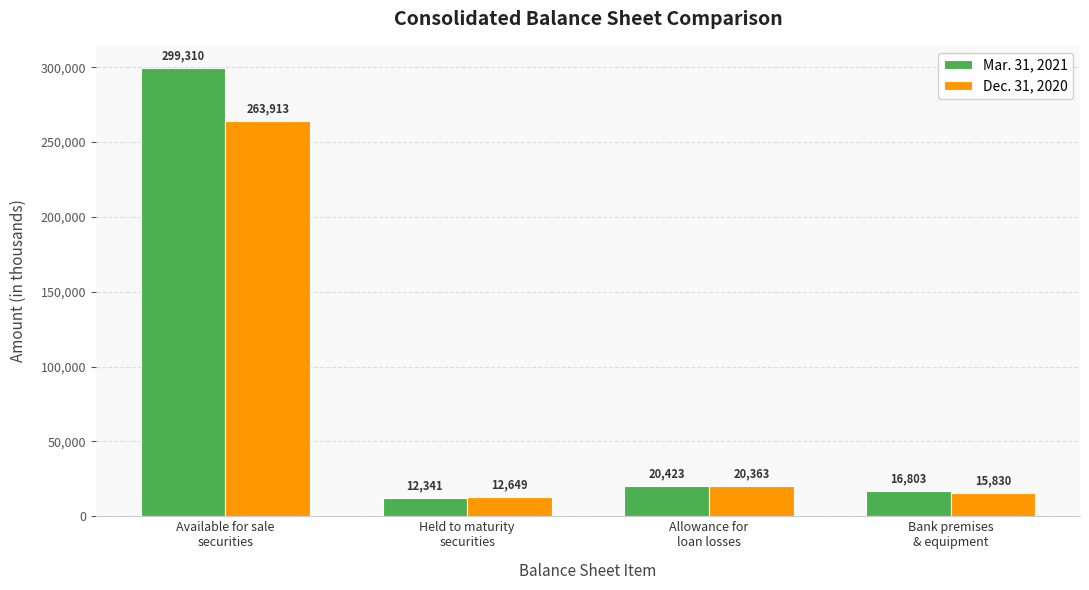

Which series changed the most between Available for sale
securities and Held to maturity
securities?

Mar. 31, 2021